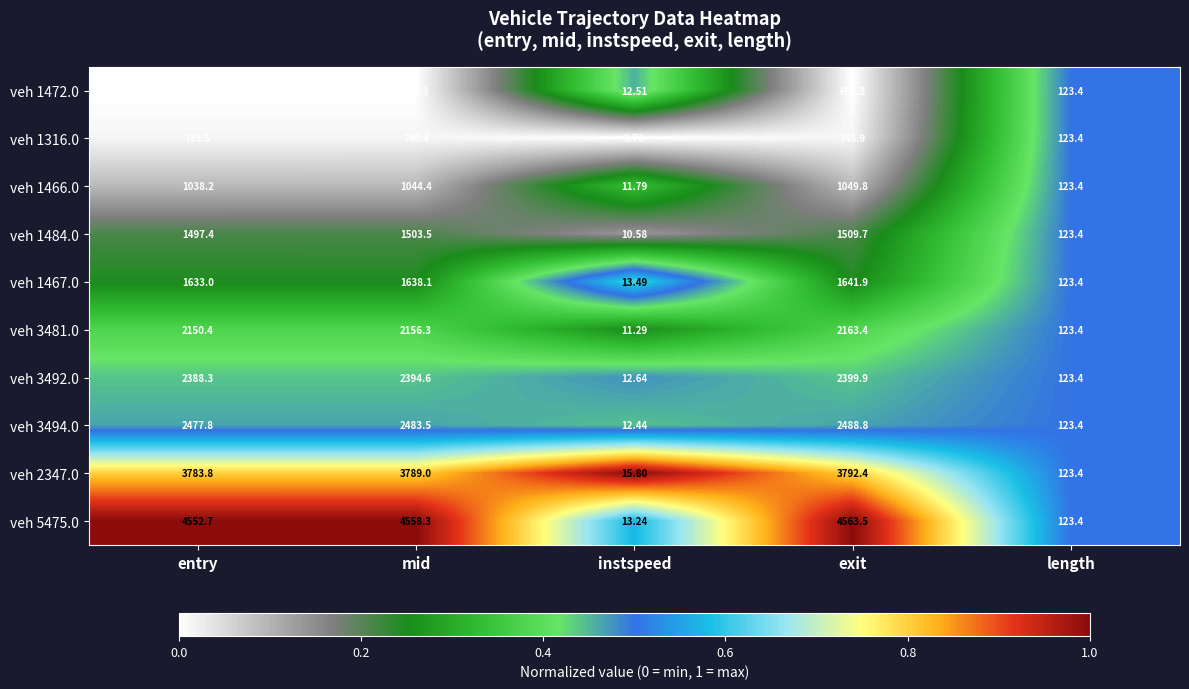

Which series has the largest range (max minus min)?

veh 5475.0